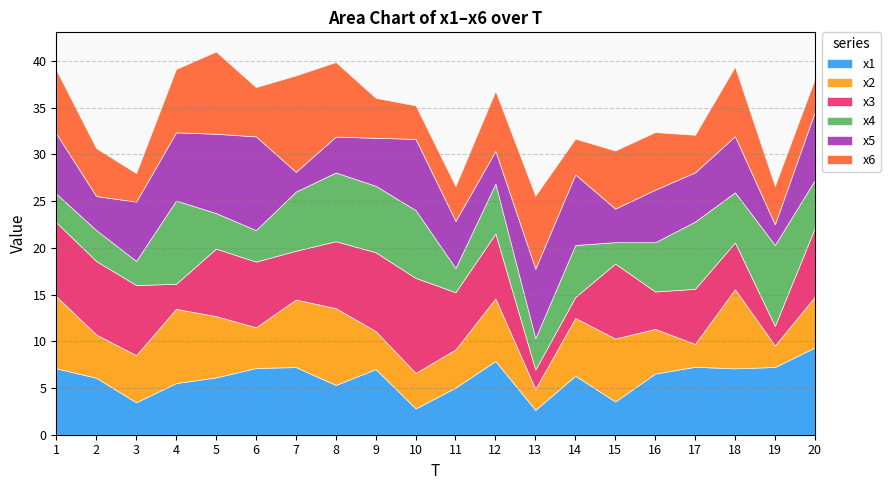

Reading left to right, what are all the values shown in this chart?

x1: 1=7.1	2=6.1	3=3.5	4=5.5	5=6.1	6=7.1	7=7.2	8=5.3	9=7.0	10=2.8	11=5.0	12=7.9	13=2.7	14=6.3	15=3.6	16=6.5	17=7.3	18=7.1	19=7.2	20=9.3
x2: 1=7.7	2=4.6	3=5.0	4=7.9	5=6.6	6=4.3	7=7.2	8=8.2	9=4.1	10=3.8	11=4.1	12=6.7	13=2.3	14=6.2	15=6.7	16=4.8	17=2.4	18=8.5	19=2.3	20=5.4
x3: 1=7.9	2=7.9	3=7.5	4=2.7	5=7.2	6=7.0	7=5.2	8=7.2	9=8.4	10=10.2	11=6.1	12=6.9	13=2.1	14=2.2	15=8.0	16=4.0	17=5.9	18=5.0	19=2.1	20=7.4
x4: 1=3.1	2=3.3	3=2.6	4=8.9	5=3.8	6=3.4	7=6.3	8=7.4	9=7.1	10=7.3	11=2.6	12=5.3	13=3.4	14=5.6	15=2.3	16=5.3	17=7.2	18=5.4	19=8.7	20=5.1
x5: 1=6.4	2=3.6	3=6.3	4=7.3	5=8.5	6=10.0	7=2.1	8=3.8	9=5.1	10=7.6	11=5.0	12=3.5	13=7.4	14=7.6	15=3.6	16=5.6	17=5.3	18=6.0	19=2.2	20=7.3
x6: 1=6.8	2=5.1	3=3.0	4=6.8	5=8.8	6=5.3	7=10.3	8=8.0	9=4.3	10=3.6	11=3.7	12=6.4	13=7.8	14=3.8	15=6.2	16=6.2	17=4.0	18=7.4	19=4.1	20=3.5